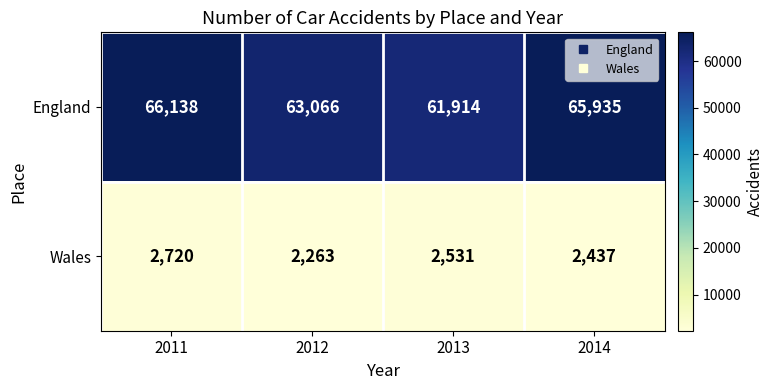

What is the difference between the maximum and minimum values in the Wales series?

457